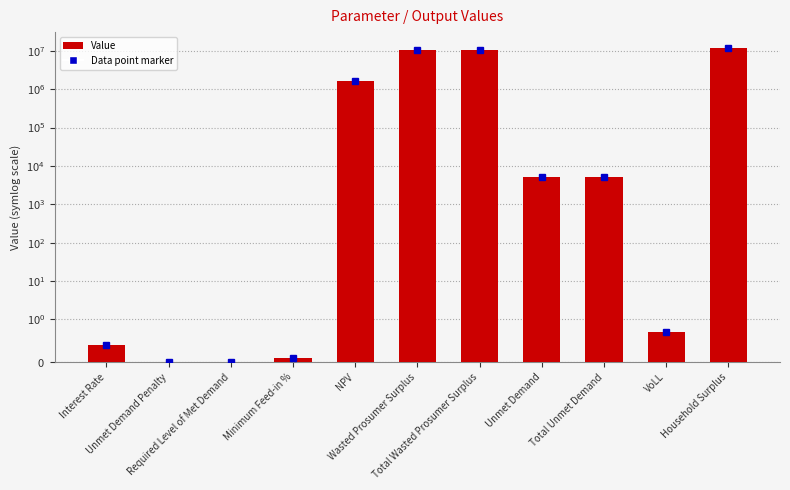

At which category does the chart reach its minimum across all series?

Unmet Demand Penalty